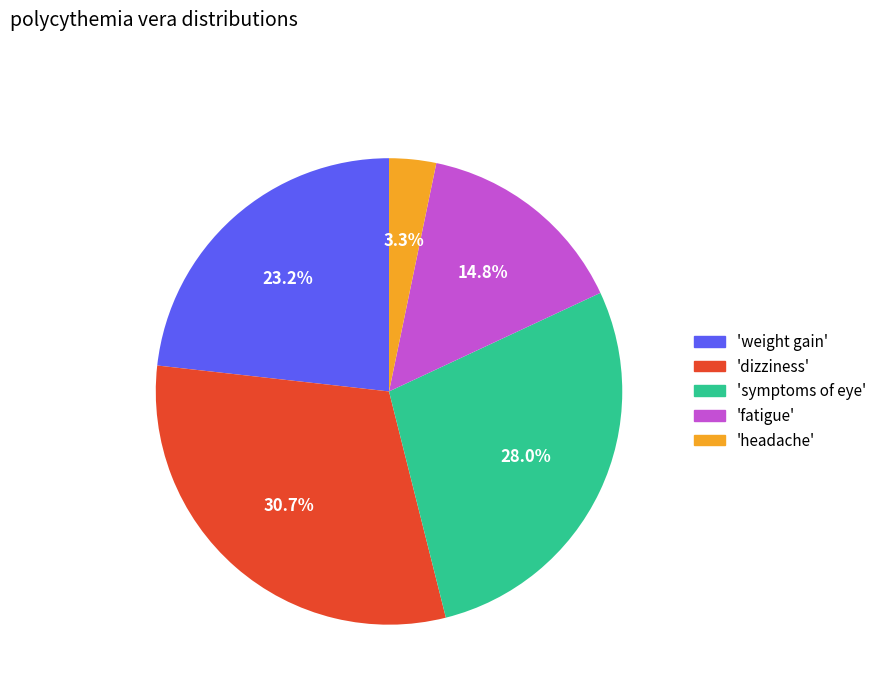

Do 'weight gain' and 'fatigue' together represent more than half of the pie?

No